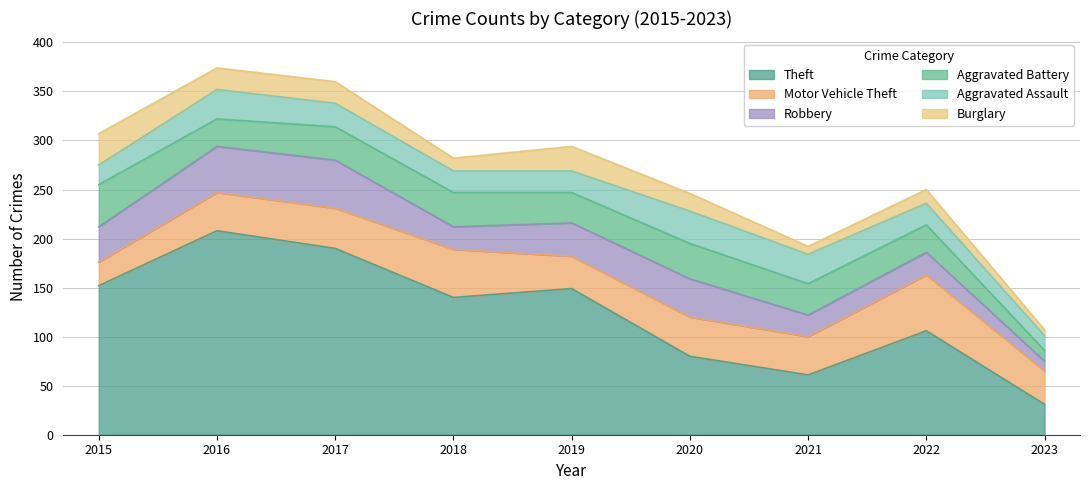

What is the difference between the maximum and minimum values in the Aggravated Battery series?

32